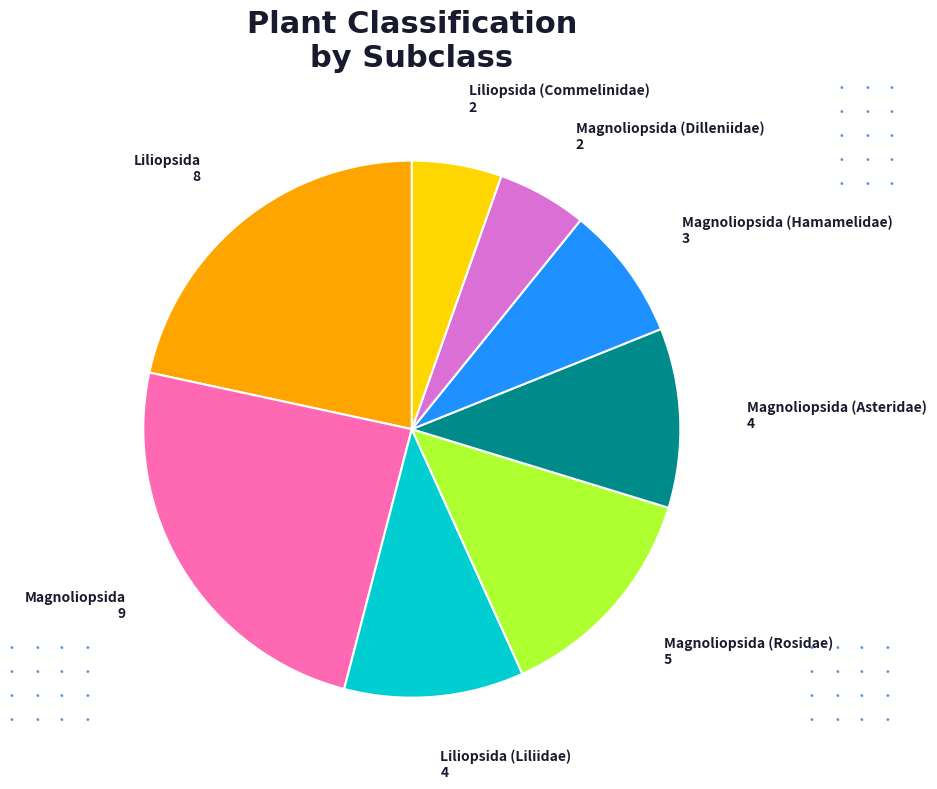

Is there any slice that represents more than half of the pie?

No